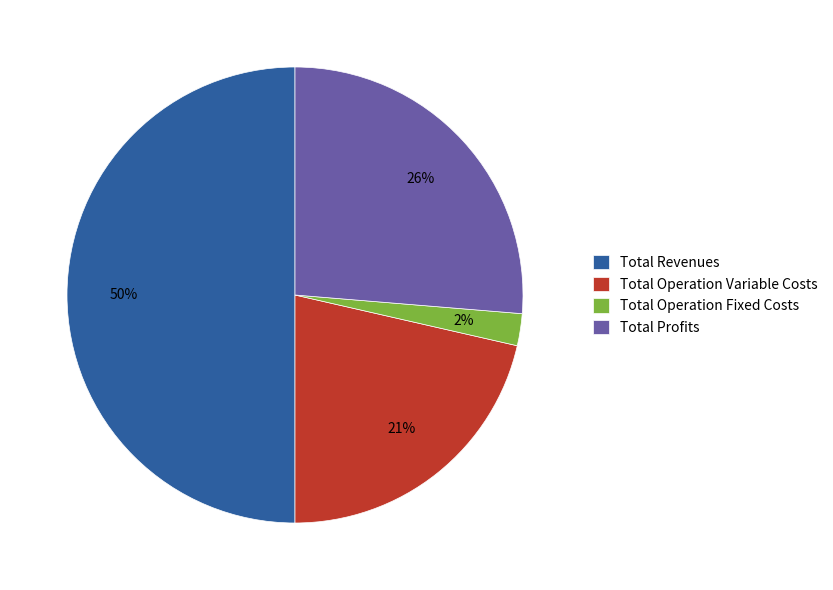

Is it true that Total Profits is 26% of the pie?

True